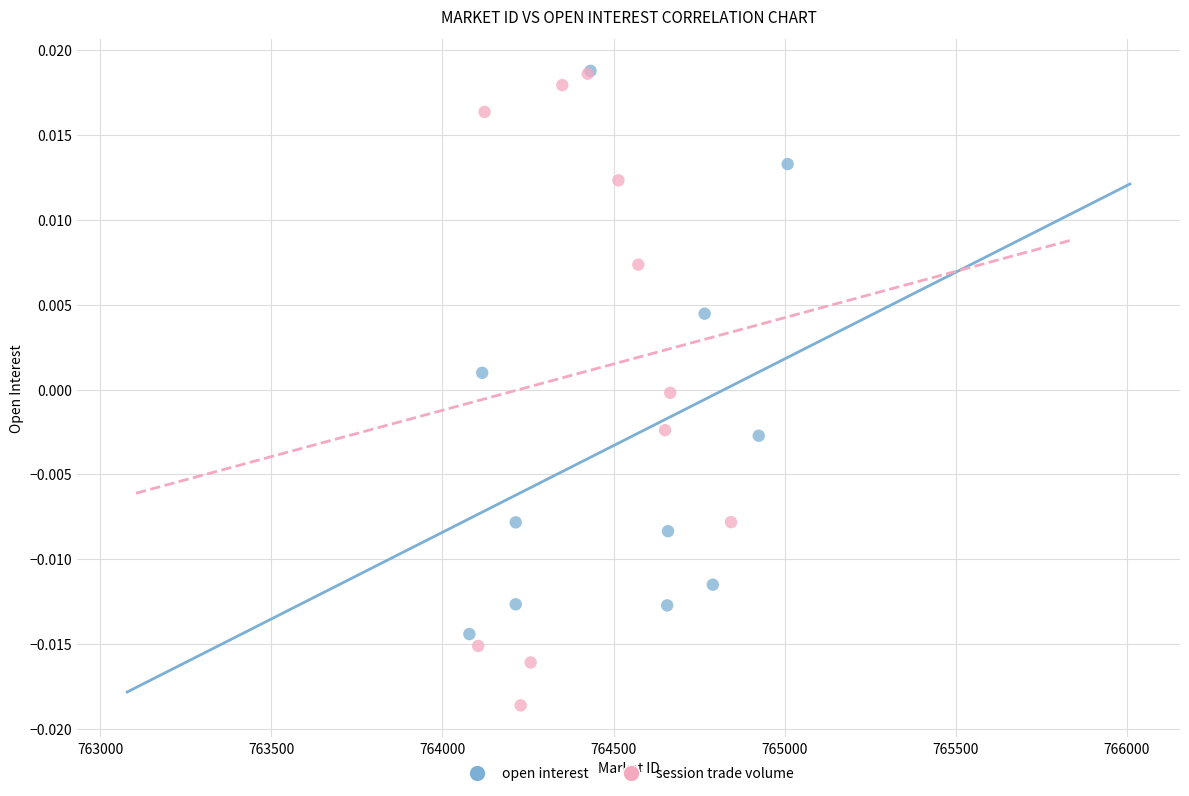

Which series reaches the minimum Y coordinate?

session trade volume